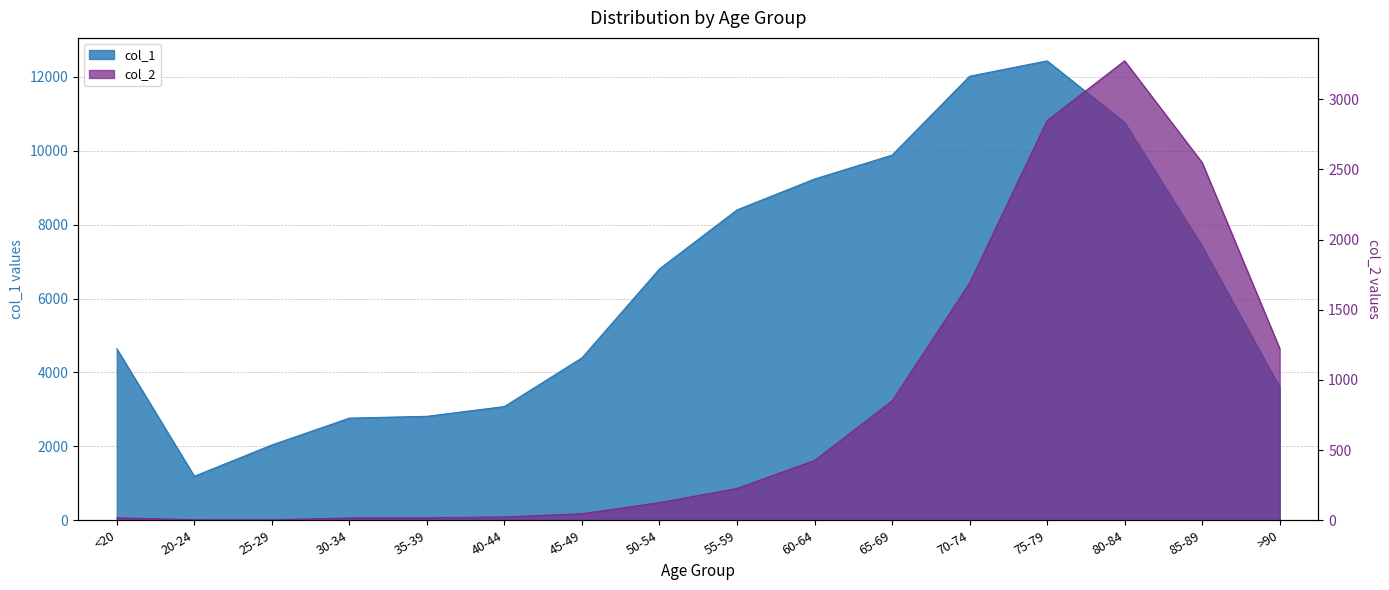

Is it true that col_2 equals 222 at 50-54?

False